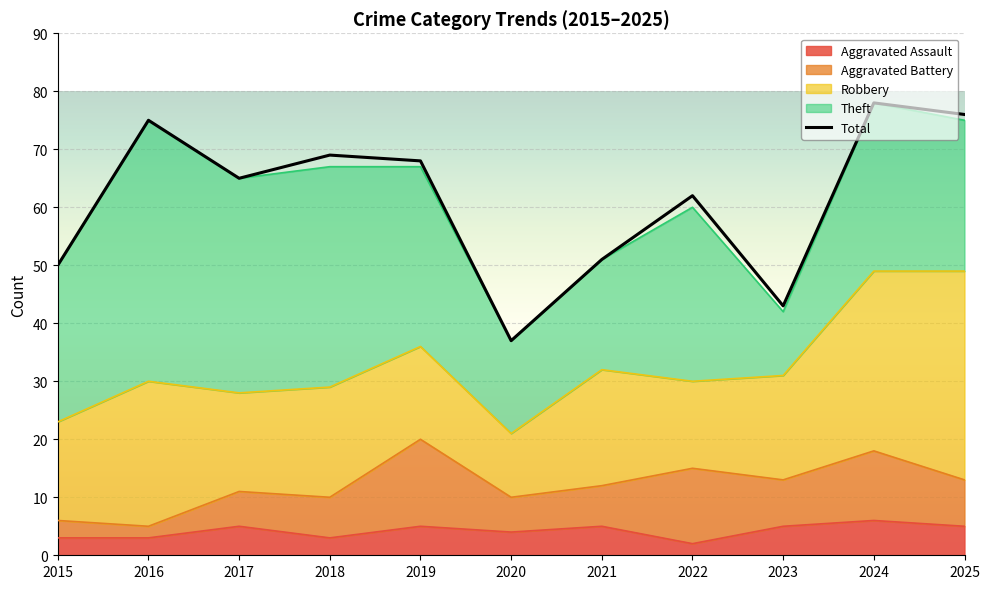

Reading left to right, list all the values displayed in this chart.

50	75	65	69	68	37	51	62	43	78	76